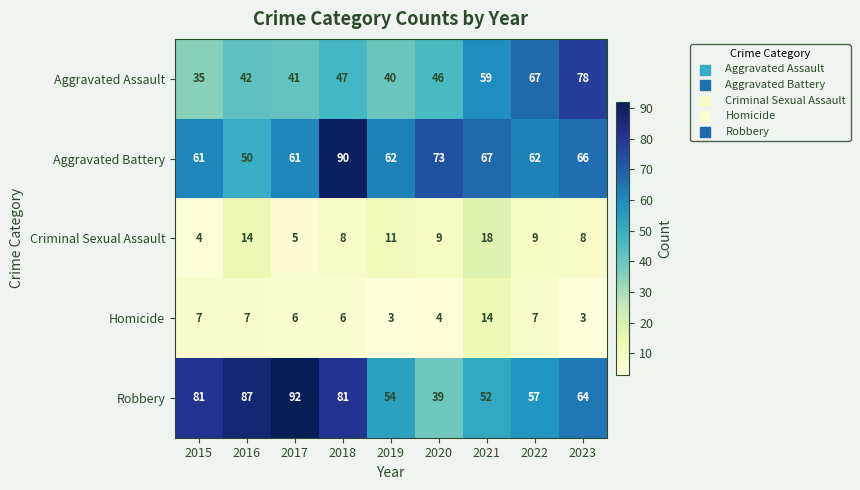

What is the average value of the Criminal Sexual Assault series?

10